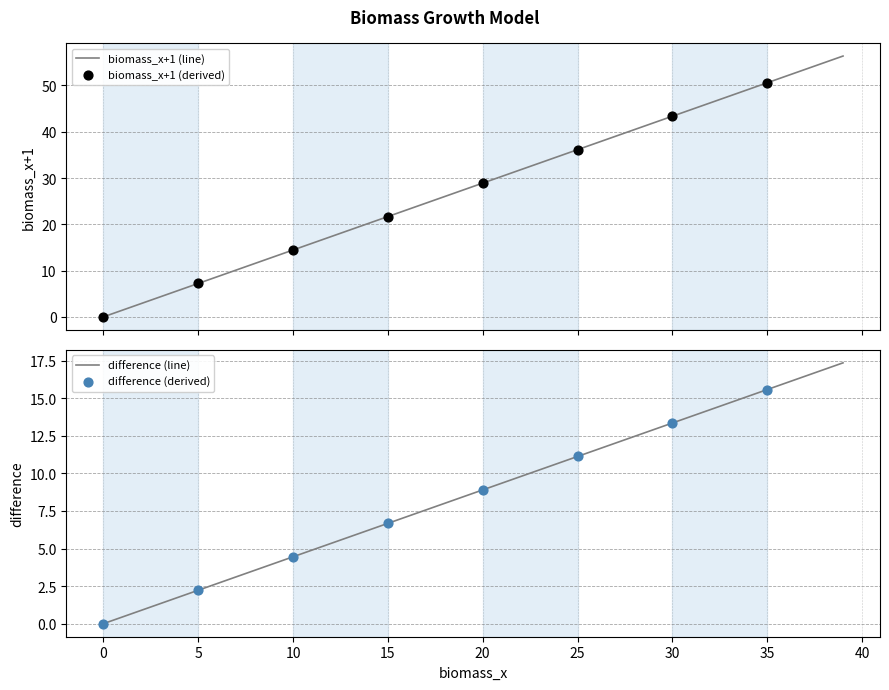

What are all the series names shown in the legend?

biomass_x+1, difference